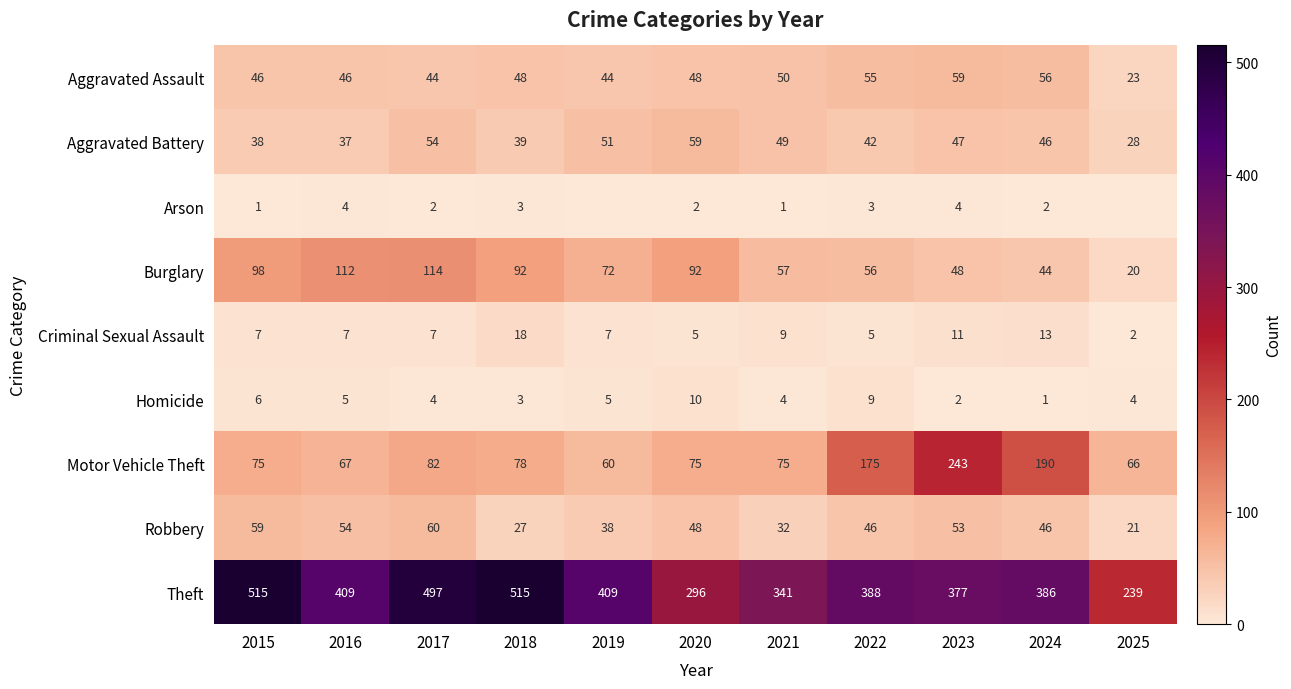

What is the difference between the highest and lowest values at 2021?

340